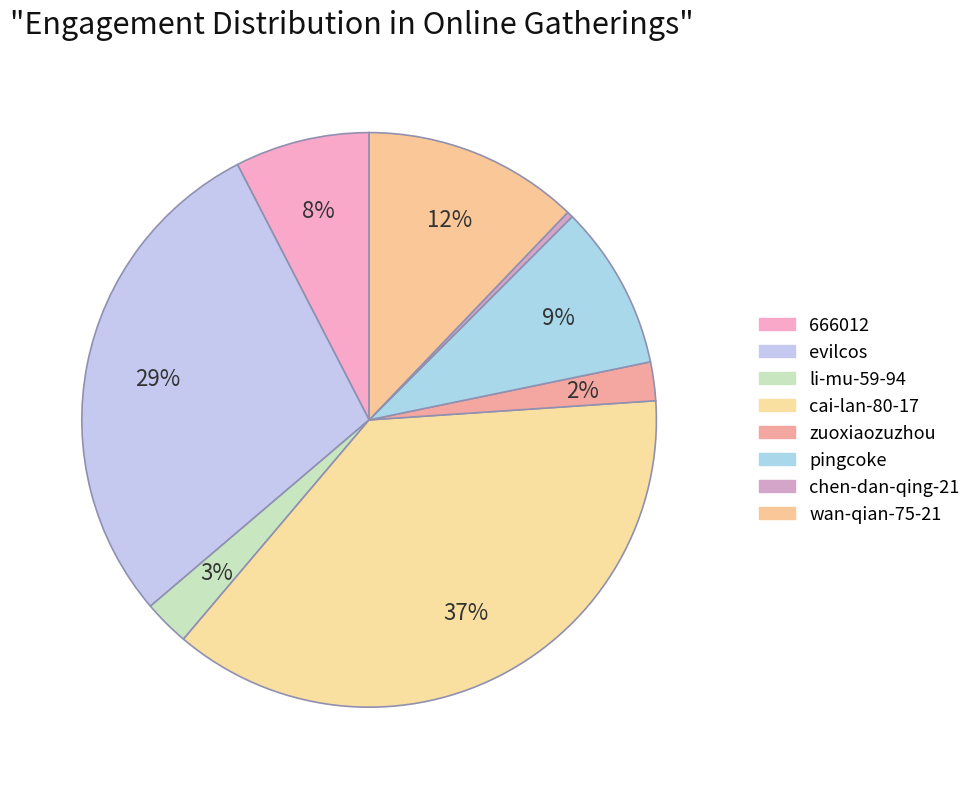

Is it true that cai-lan-80-17 is 23% of the pie?

False